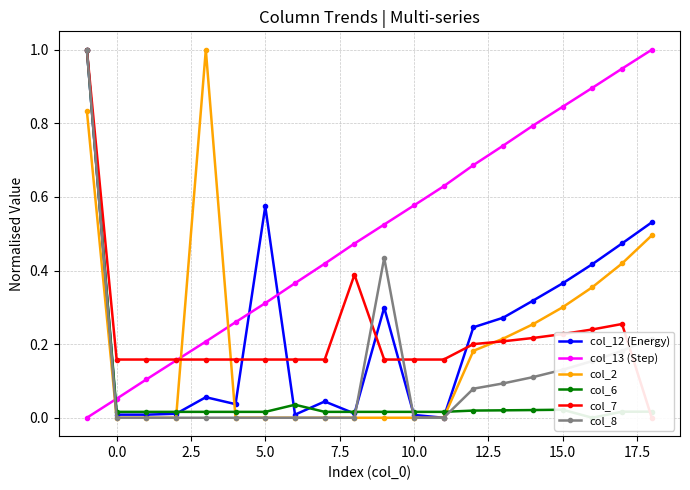

Which series has the largest total across all categories?

col_13 (Step)